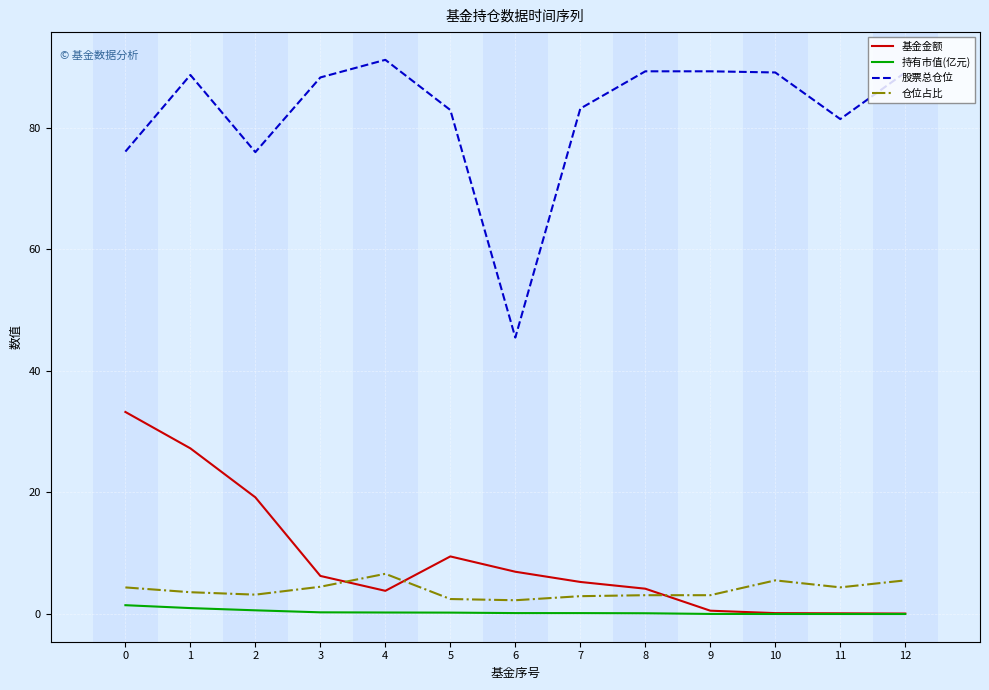

What is the minimum value for 仓位占比?

2.3